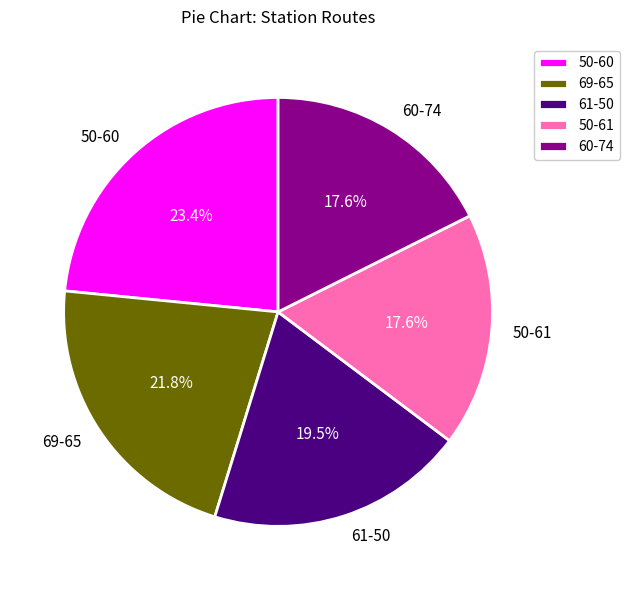

How many segments does this pie chart have?

5